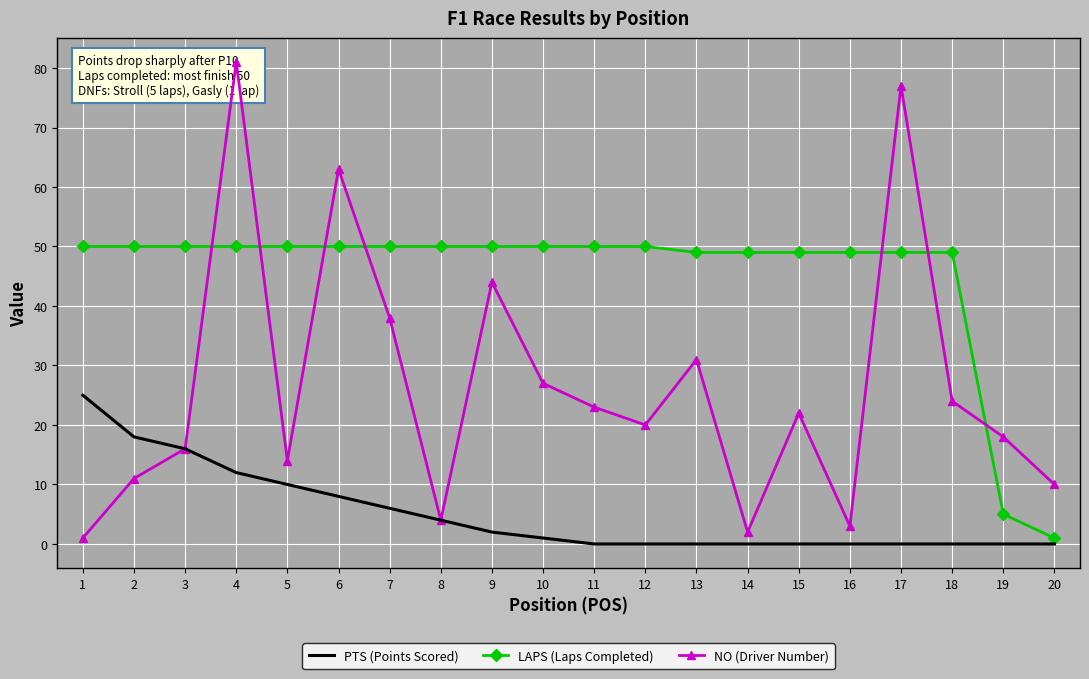

True or false: PTS (Points Scored) and LAPS (Laps Completed) intersect in this chart.

False